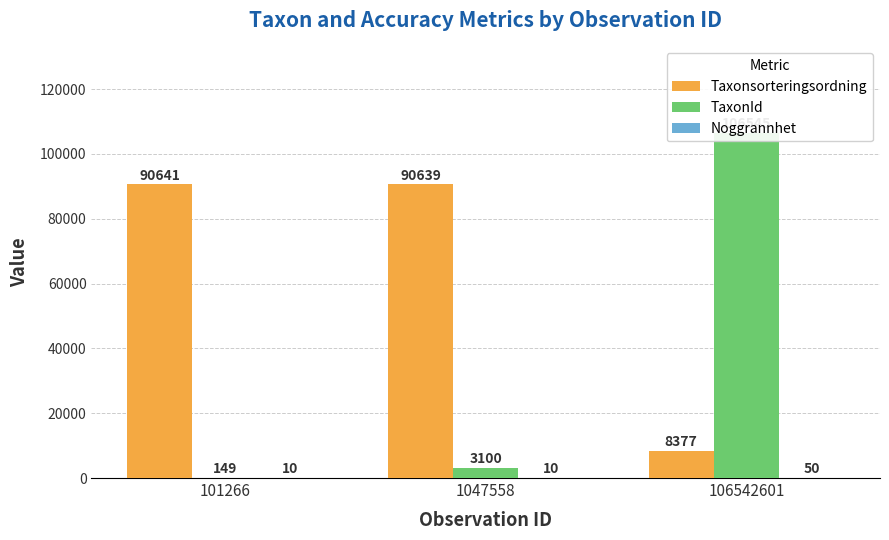

What is the total value across all series at 101266?

90800